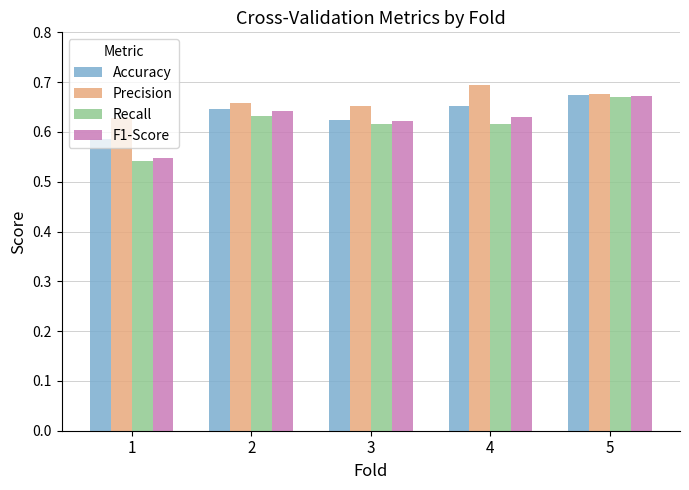

What is the difference between the Accuracy values at 1 and 2?

0.1